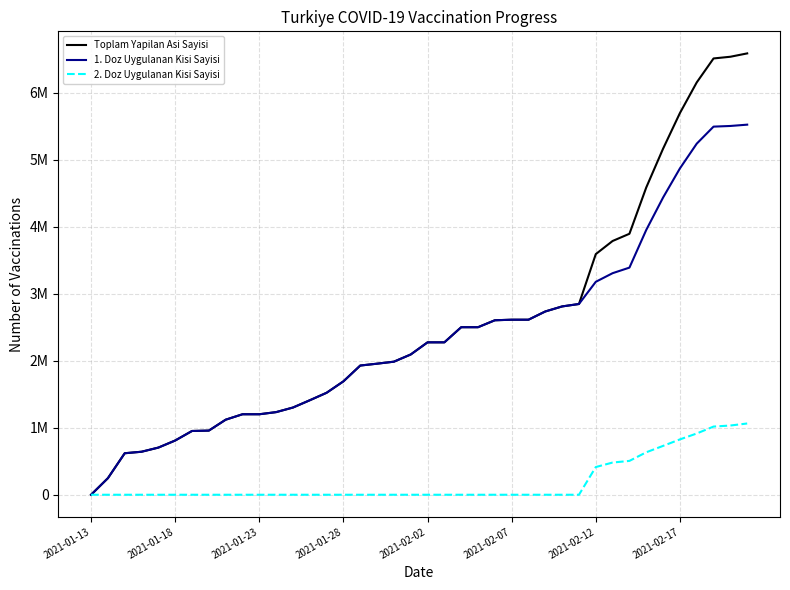

Where does the 1. Doz Uygulanan Kisi Sayisi series first go above 2274864?

22